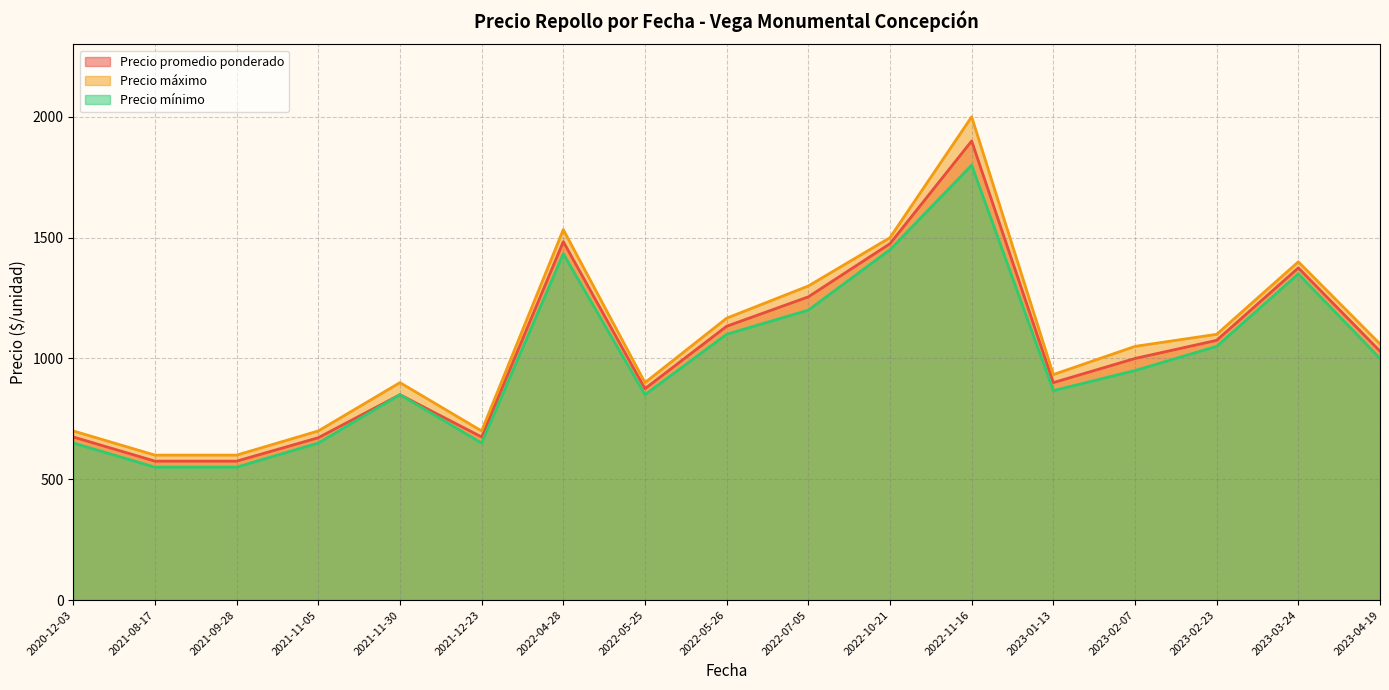

What is the minimum value shown in the chart?

550.0